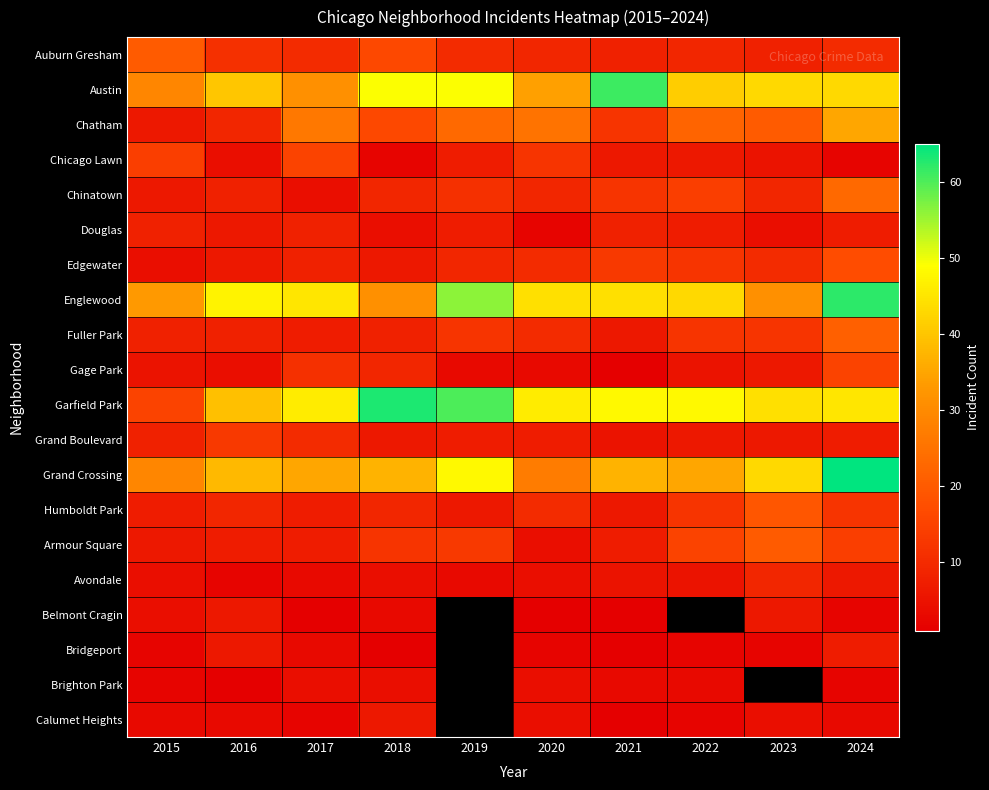

Which series has the largest total across all categories?

Garfield Park